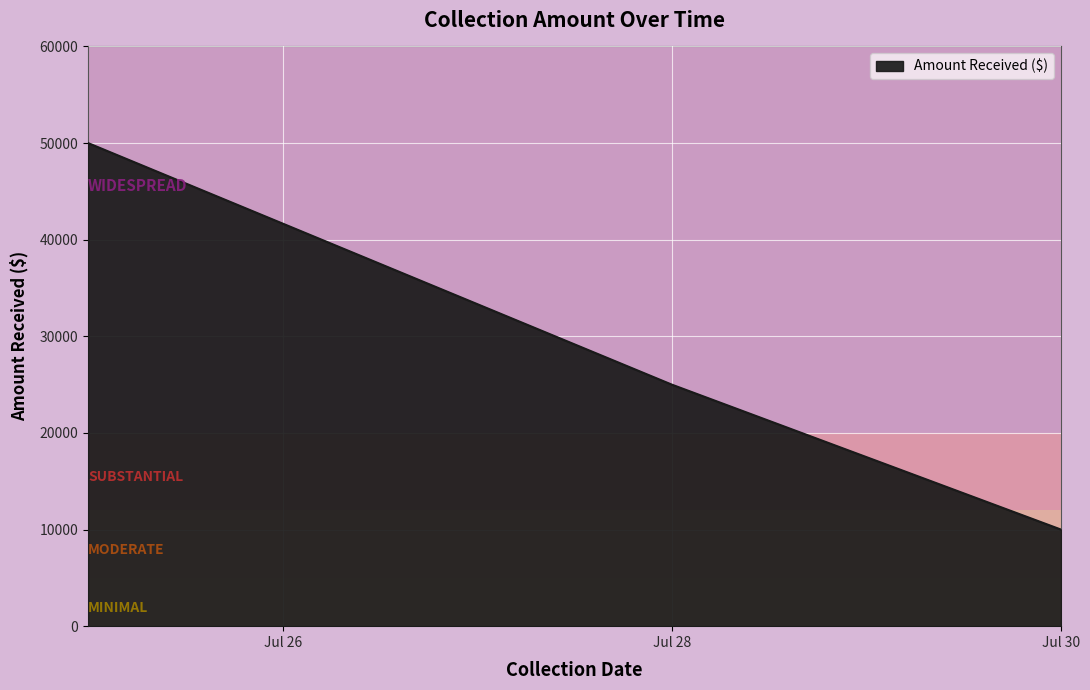

What is the difference between the maximum and minimum values?

40000